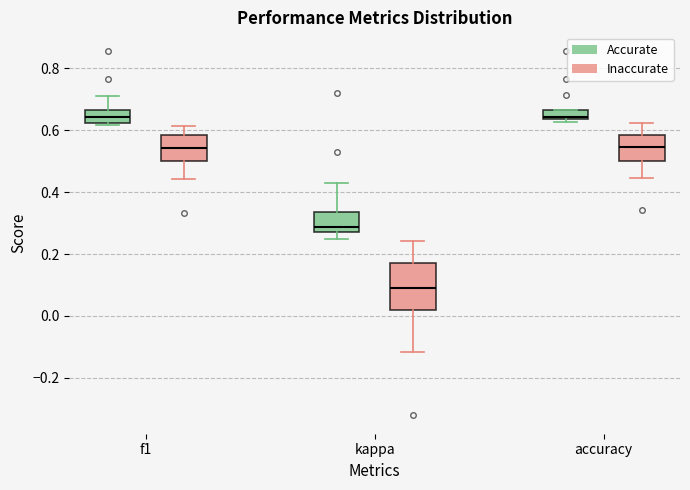

Where does the lower whisker of the box for f1 (Inaccurate) end on the y-axis? The values are not printed on the chart, so give them approximately, as read against the axis.

0.44